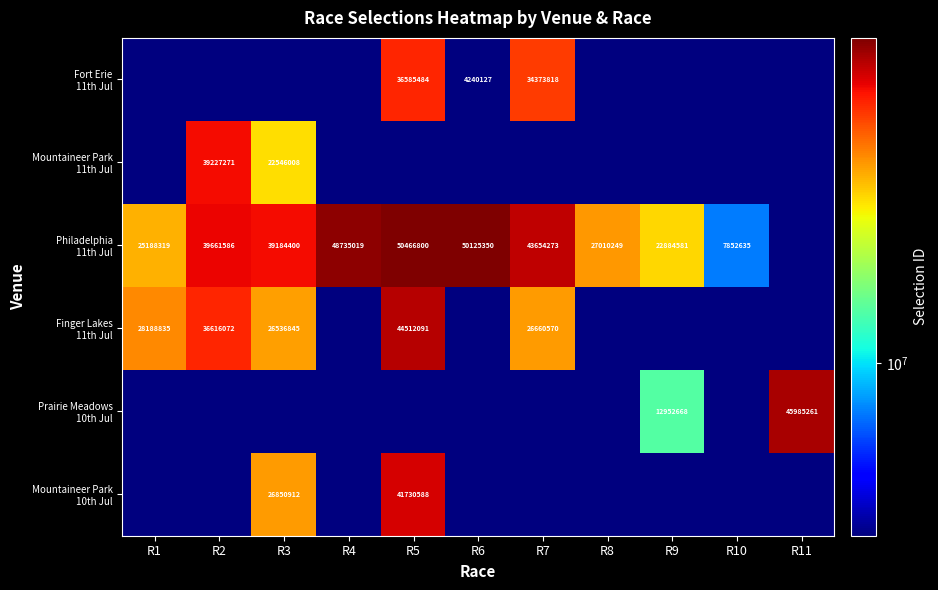

What is the smallest value displayed?

4240127